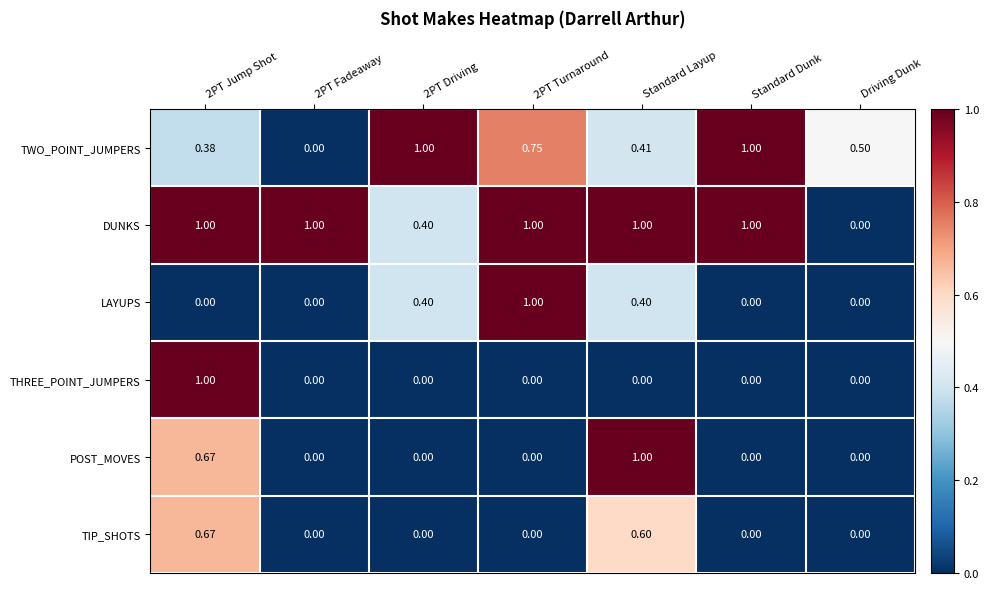

Which series has the largest total across all categories?

DUNKS